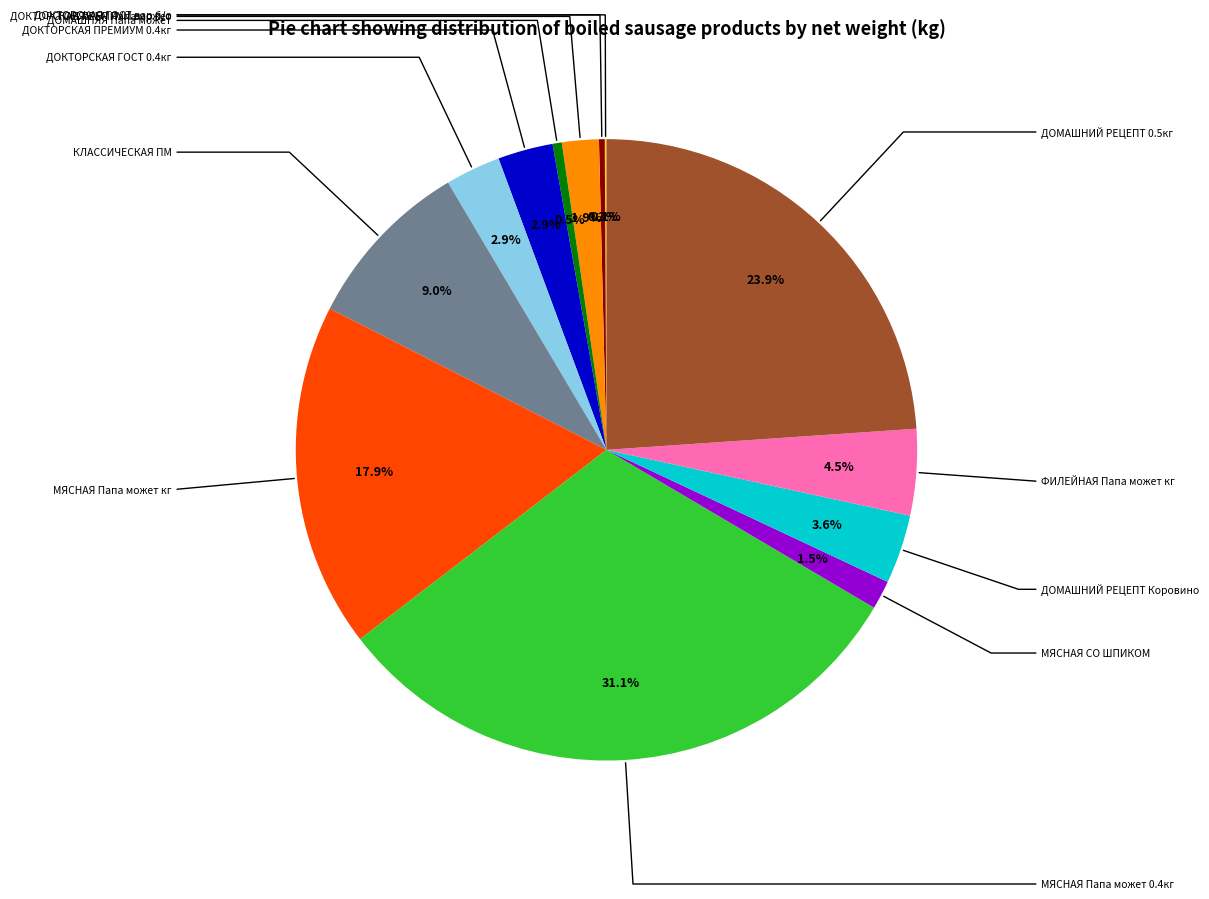

Count the number of slices in the pie.

13